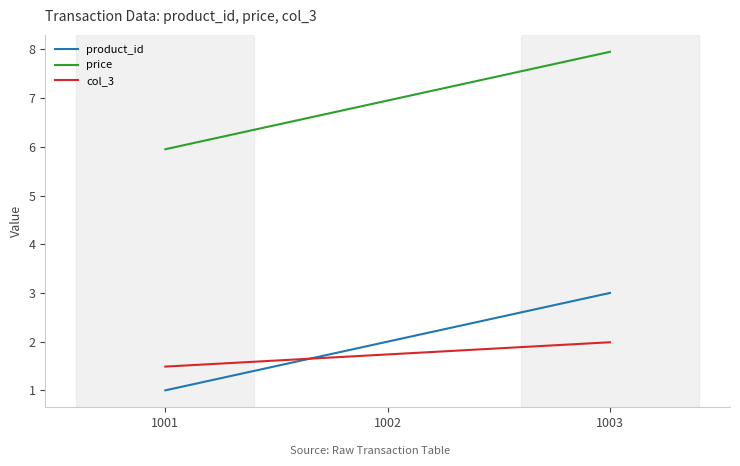

What is the lowest value of the price series?

6.0